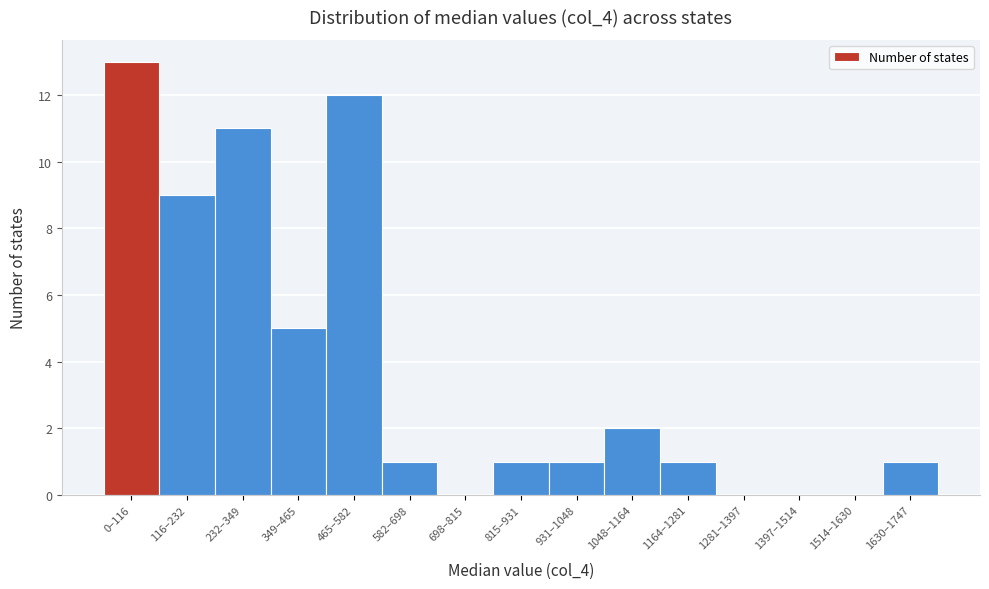

Reading right to left, extract all data points from this chart.

1630–1747=1	1514–1630=0	1397–1514=0	1281–1397=0	1164–1281=1	1048–1164=2	931–1048=1	815–931=1	698–815=0	582–698=1	465–582=12	349–465=5	232–349=11	116–232=9	0–116=13